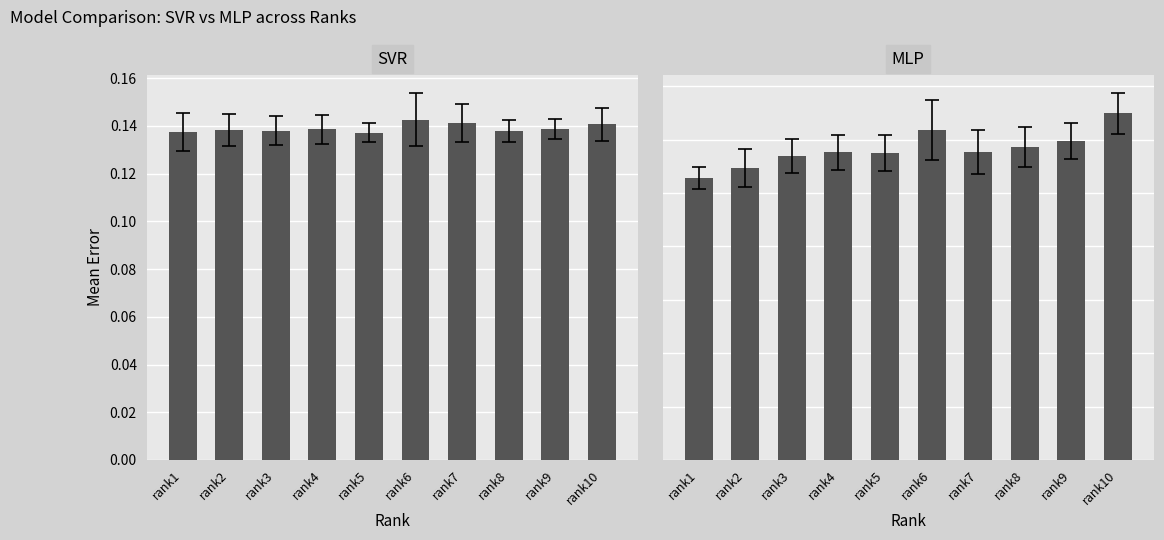

List the series in order of their peak value, highest first.

MLP, SVR